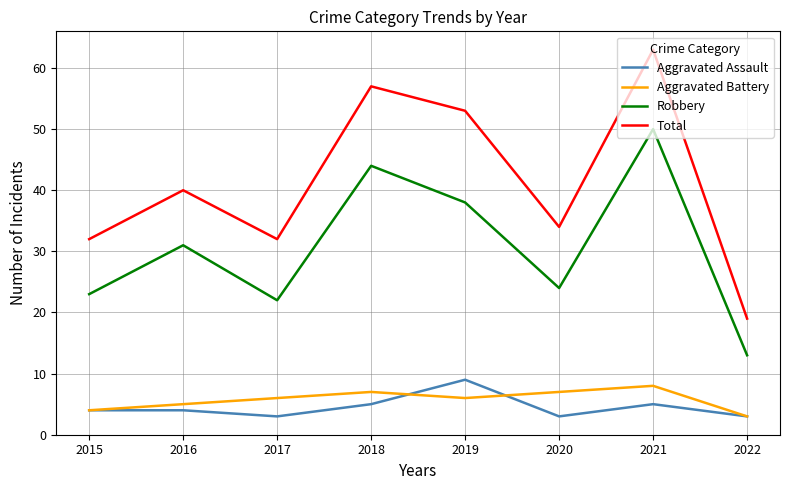

At which category does the chart reach its peak across all series?

2021